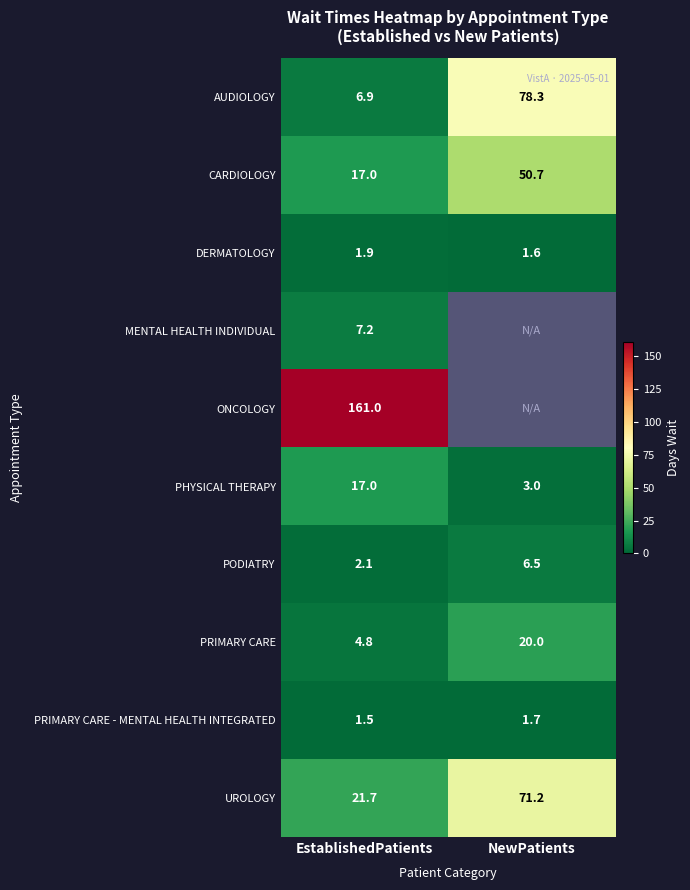

At which label does CARDIOLOGY first exceed 50?

NewPatients